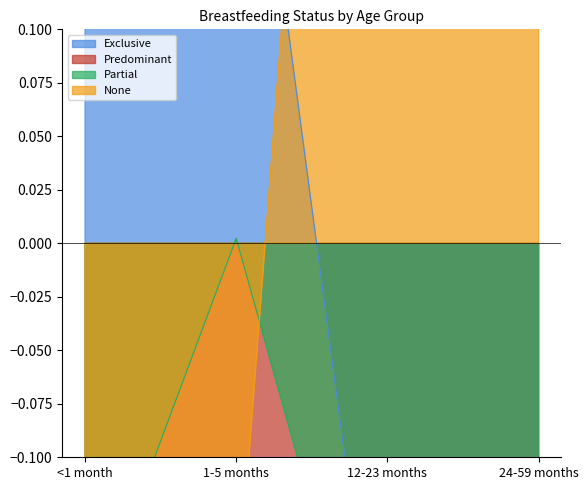

Reading left to right, list all the values displayed in this chart.

Exclusive: <1 month=0.5	1-5 months=0.3	12-23 months=-0.2	24-59 months=-0.2
Predominant: <1 month=-0.2	1-5 months=-0.1	12-23 months=-0.2	24-59 months=-0.2
Partial: <1 month=-0.2	1-5 months=0.0	12-23 months=-0.2	24-59 months=-0.2
None: <1 month=-0.2	1-5 months=-0.2	12-23 months=0.8	24-59 months=0.8